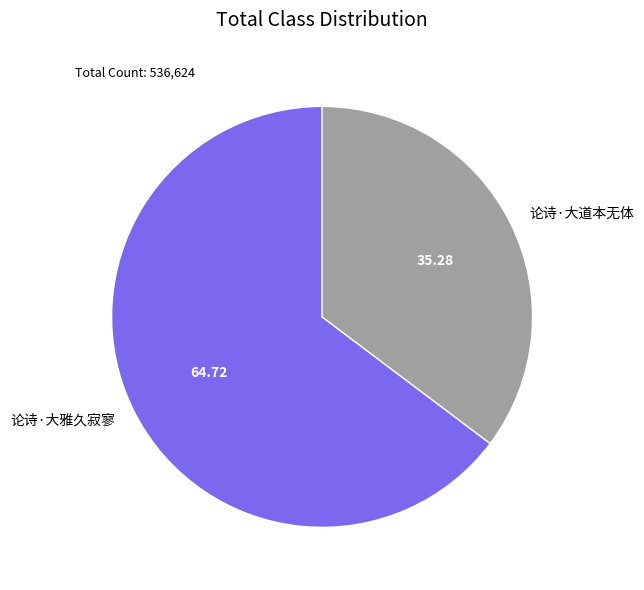

Is the sum of 论诗·大雅久寂寥 and 论诗·大道本无体 greater than half?

Yes